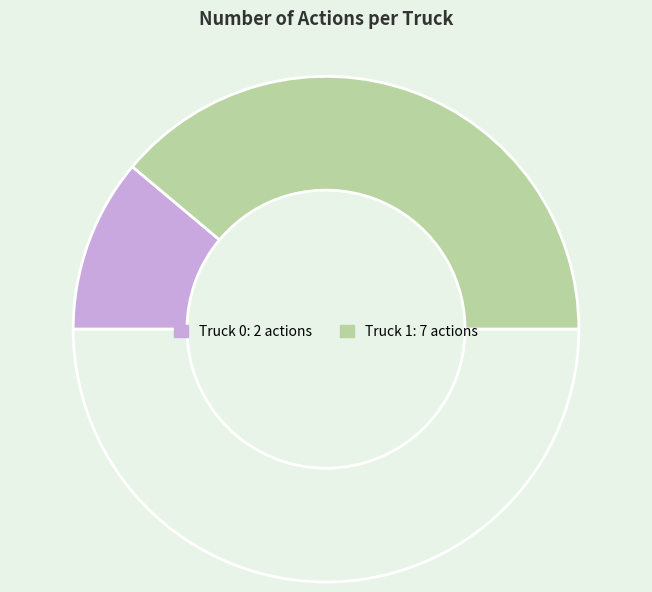

To the nearest percent, what is the difference between the largest and smallest slice percentages?

56%